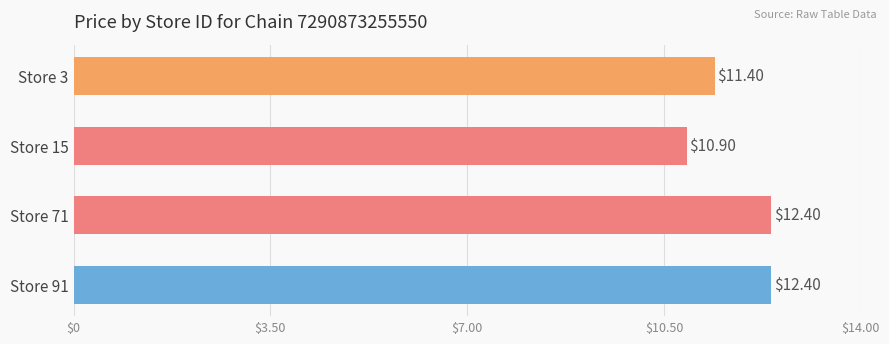

Which has a higher value, Store 15 or Store 71?

Store 71